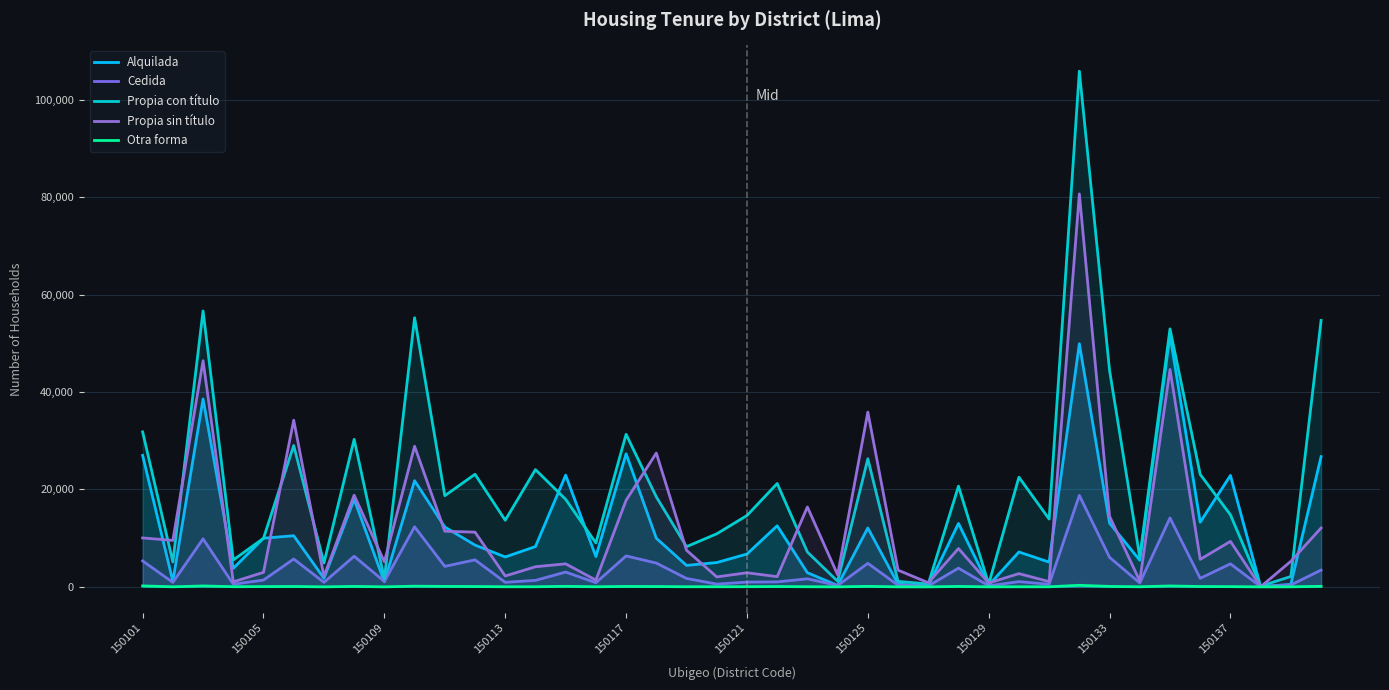

How many values in the Alquilada series are below 8578?

20